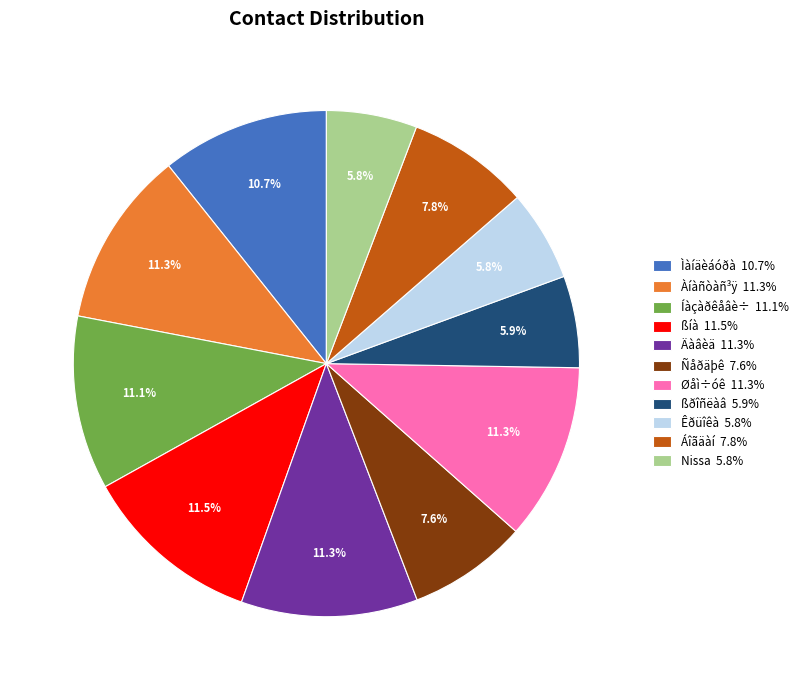

Combined, do Àíàñòàñ³ÿ 11.3% and Ñåðäþê 7.6% account for over 50%?

No